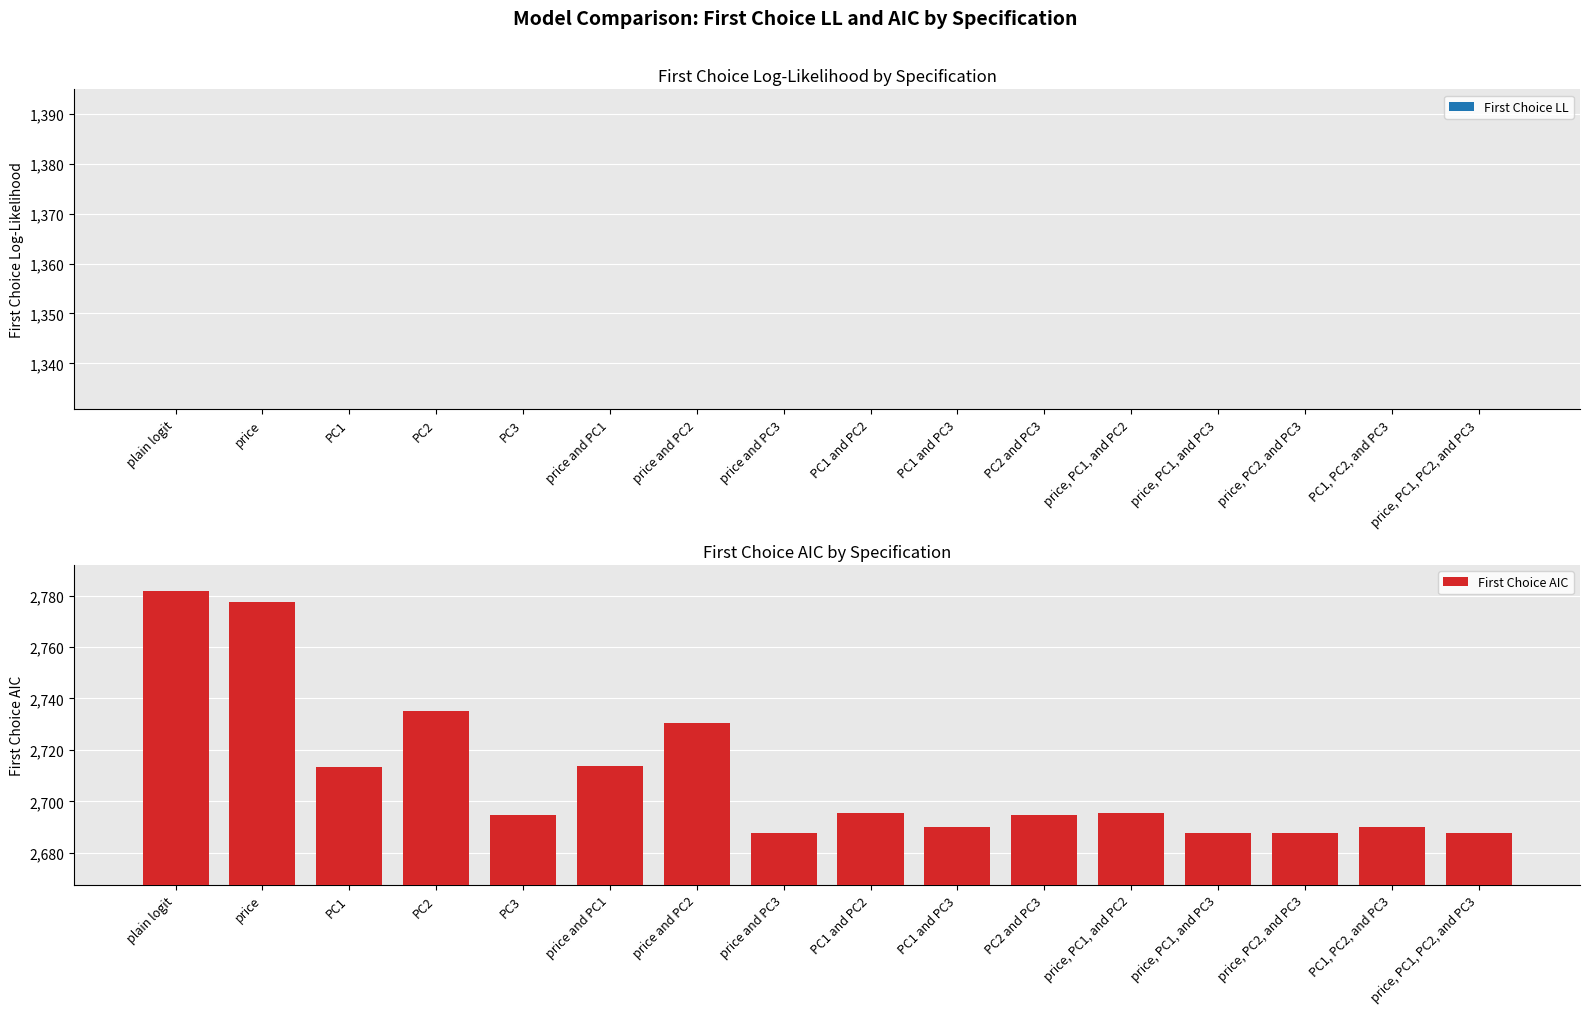

What position from the left is PC1?

3